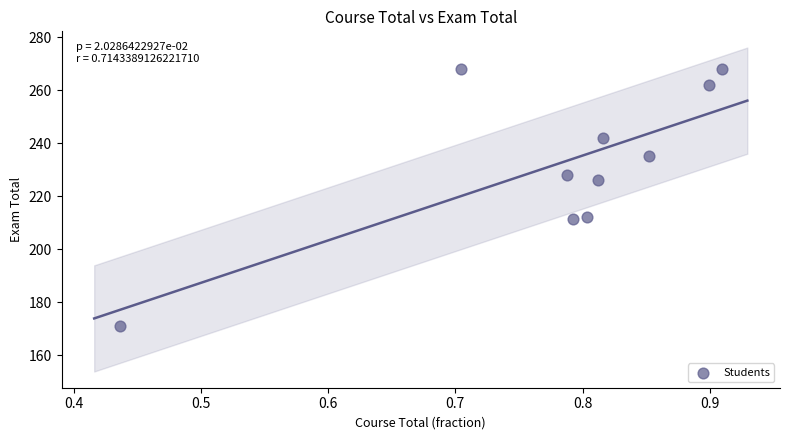

What is the range of X values (max minus min)?

0.5